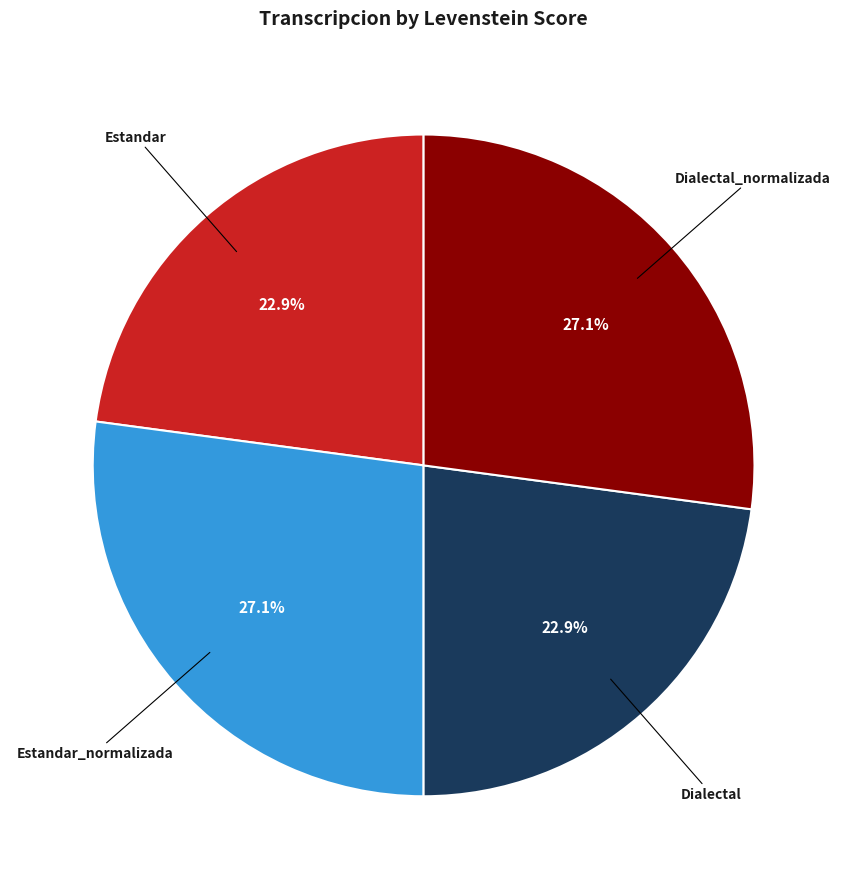

True or false: Estandar accounts for 32% of the total.

False